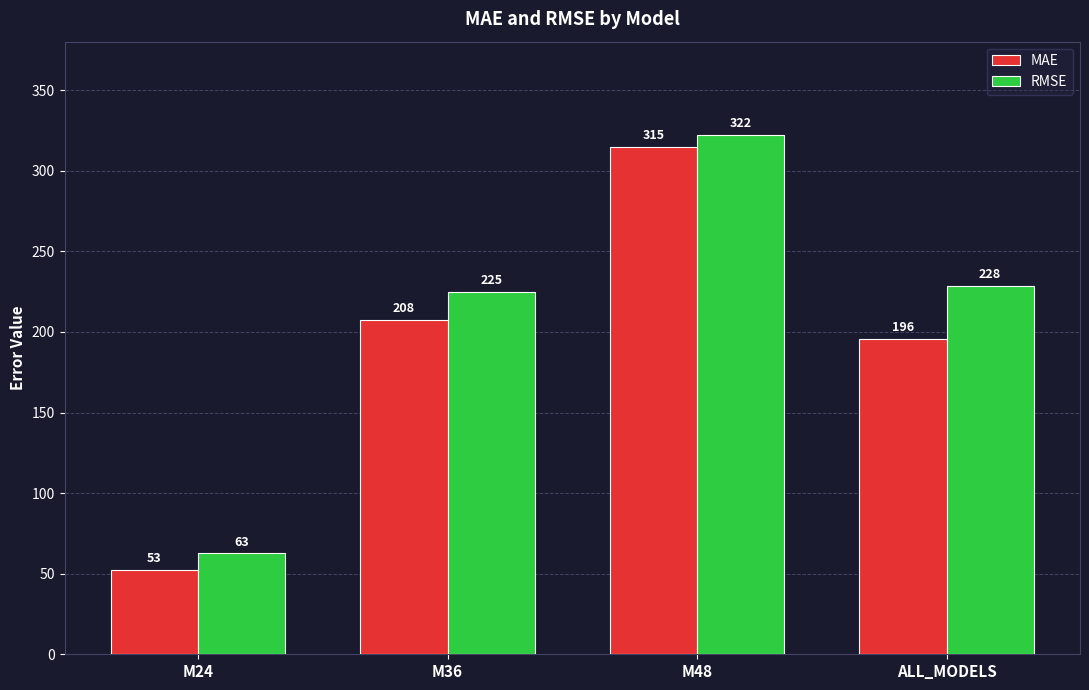

What is the spread (max minus min) of values at M24?

10.1